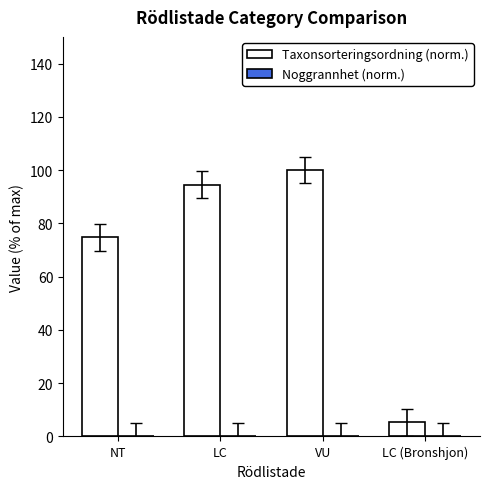

What is the sum of all Taxonsorteringsordning (norm.) values?

274.5